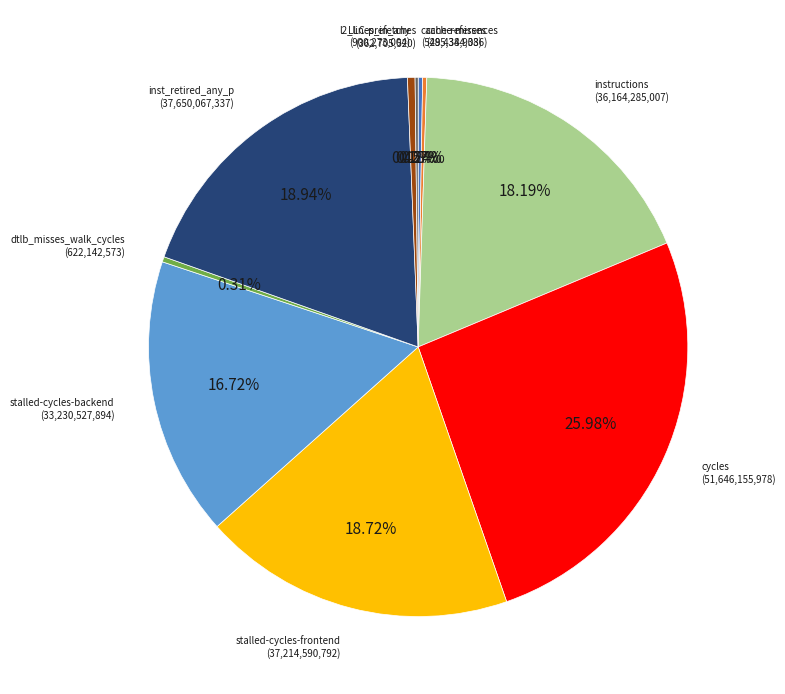

Which has a higher value, stalled-cycles-backend or stalled-cycles-frontend?

stalled-cycles-frontend